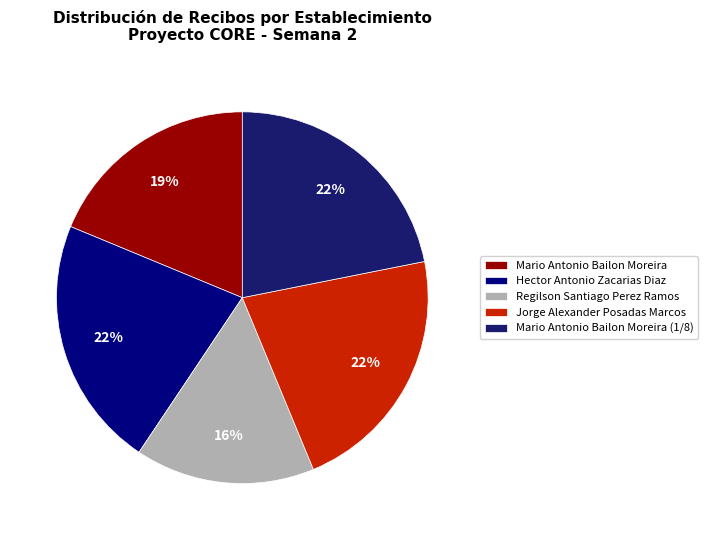

Count the number of slices in the pie.

5